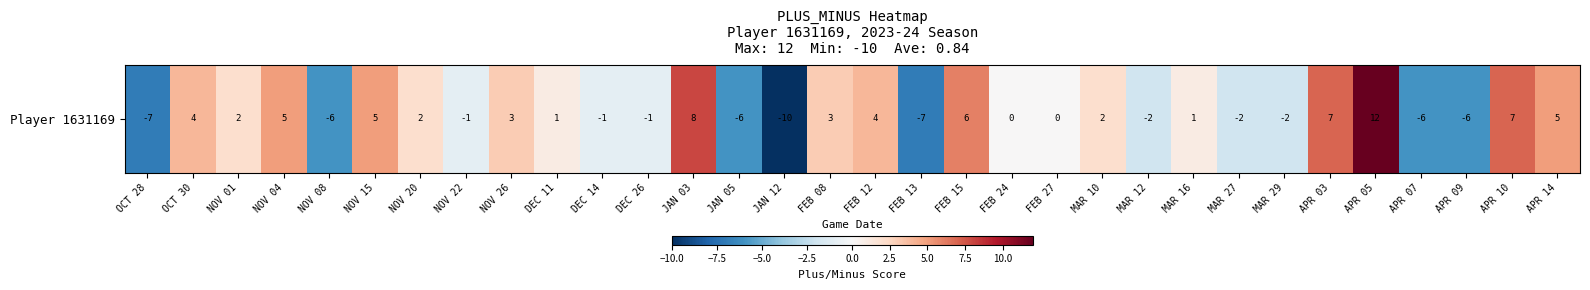

Count the number of data series in this chart.

1